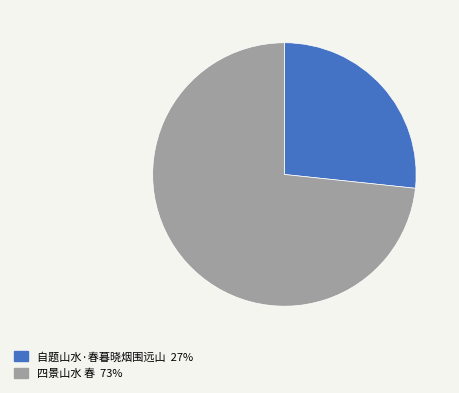

Between 四景山水 春 and 自题山水·春暮晓烟围远山, which is larger?

四景山水 春